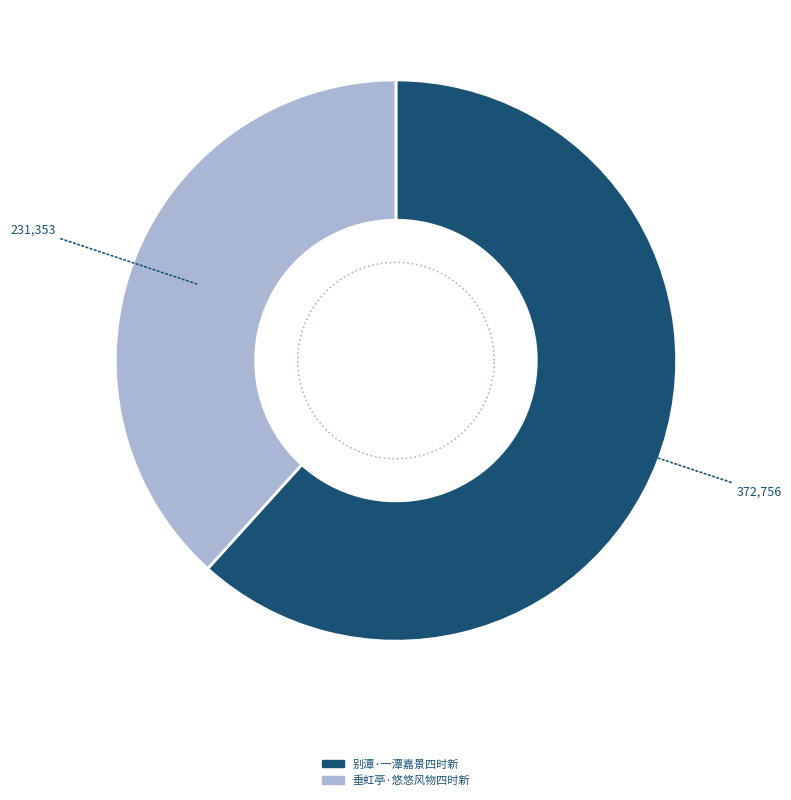

Is 垂虹亭·悠悠风物四时新 the majority of the pie?

No